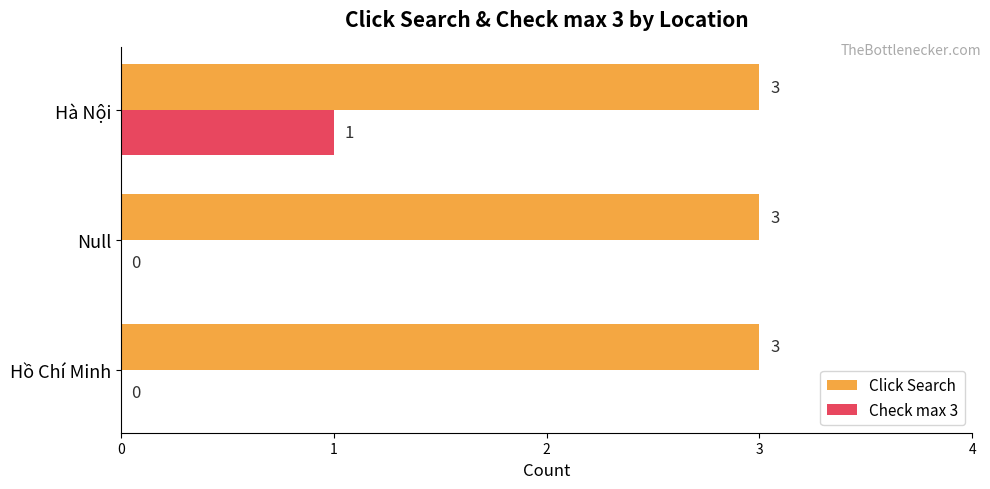

How many Check max 3 values are between 0 and 1?

3